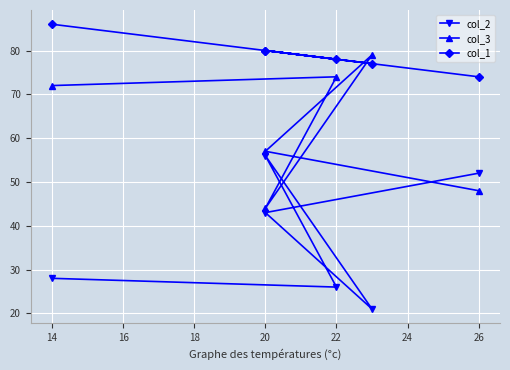

How many lines are shown in the chart?

3